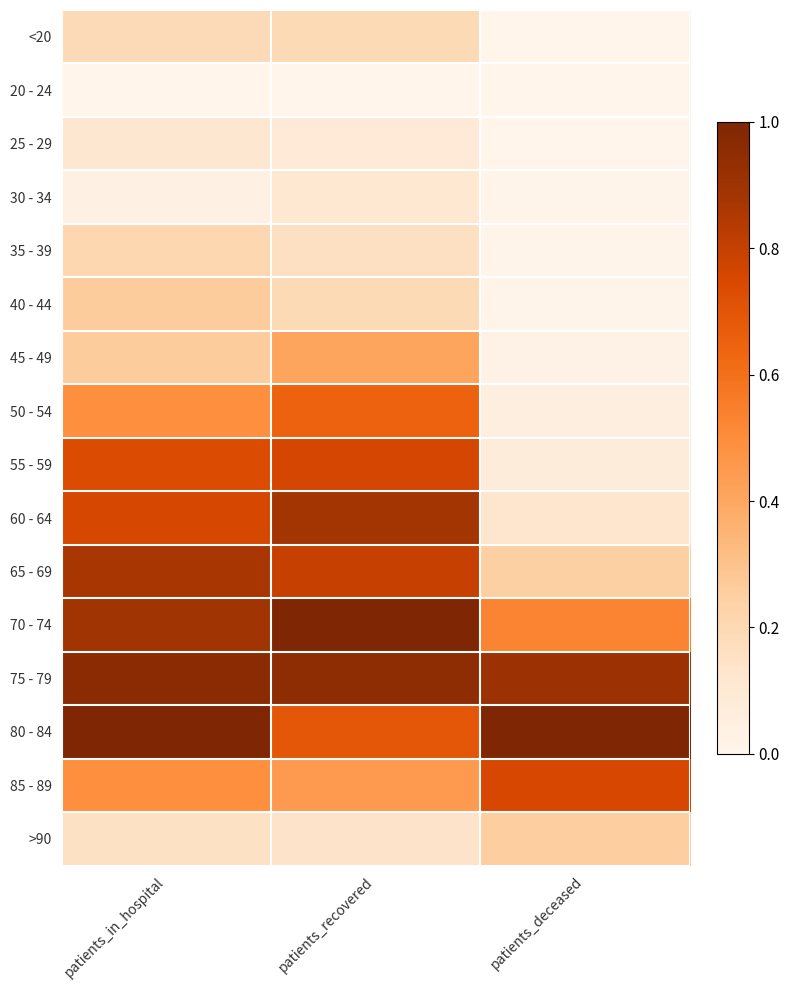

Which label corresponds to the largest value in the chart?

patients_recovered